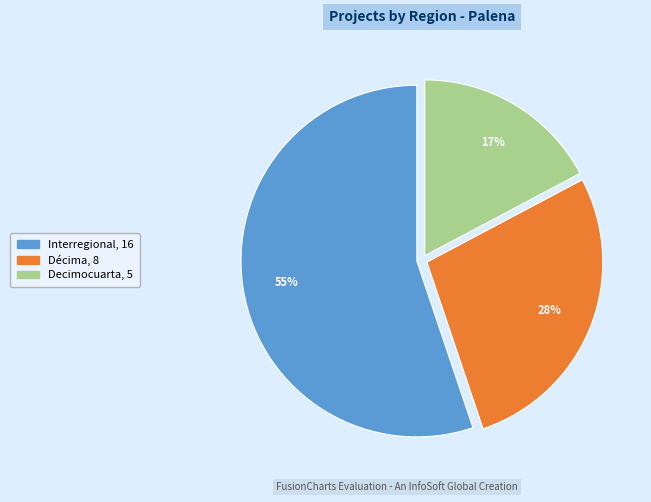

Between Decimocuarta and Décima, which is larger?

Décima